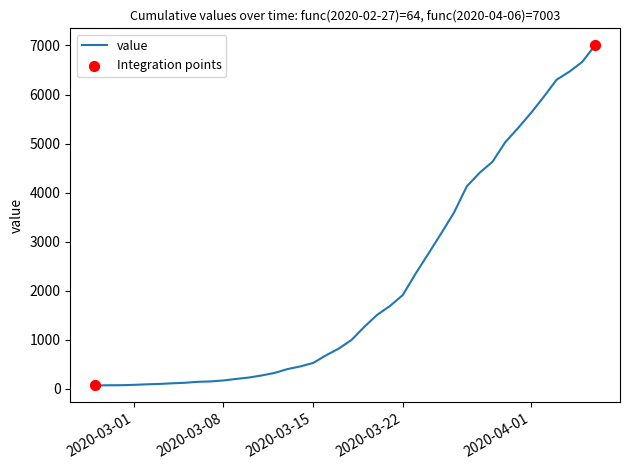

What is the maximum value shown in the chart?

7003